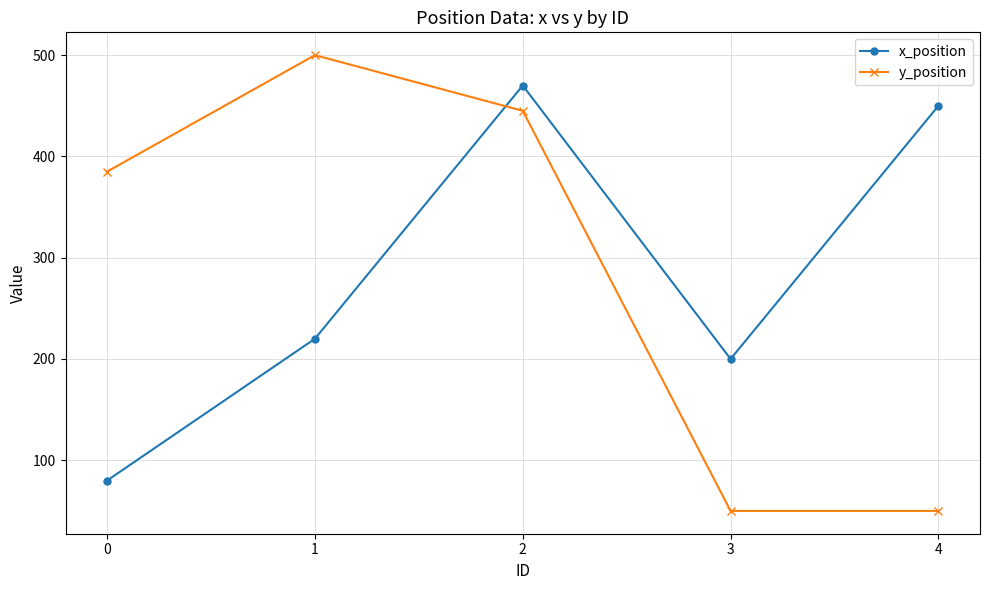

What is the maximum value for x_position?

470